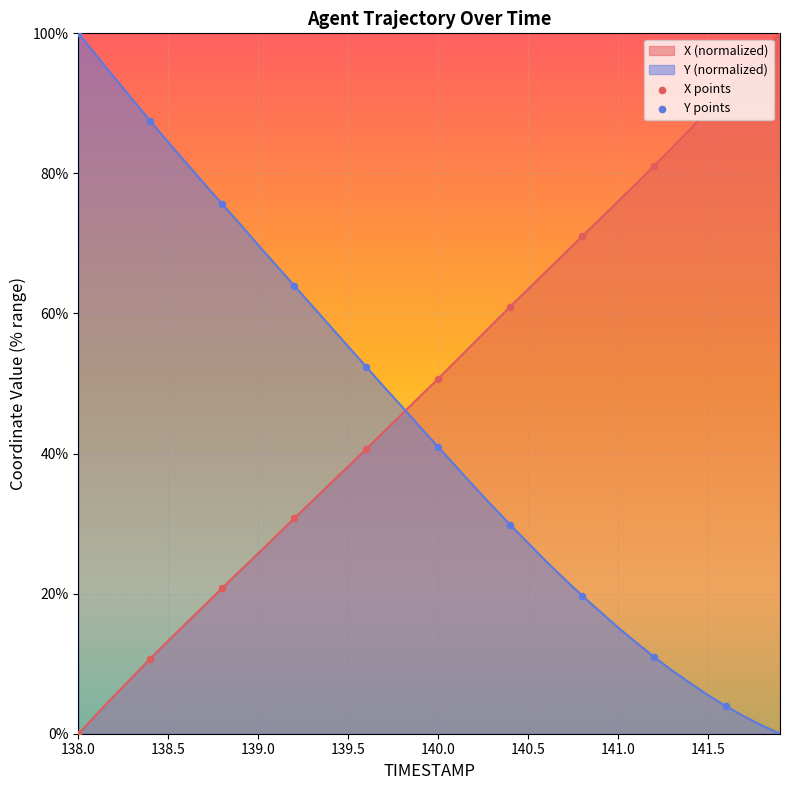

At how many categories does at least one series exceed 60?

30